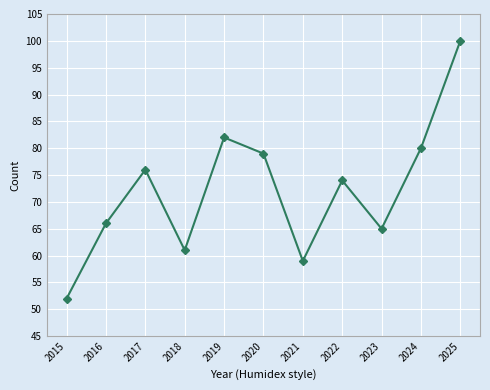

Which label corresponds to the largest value in the chart?

2025